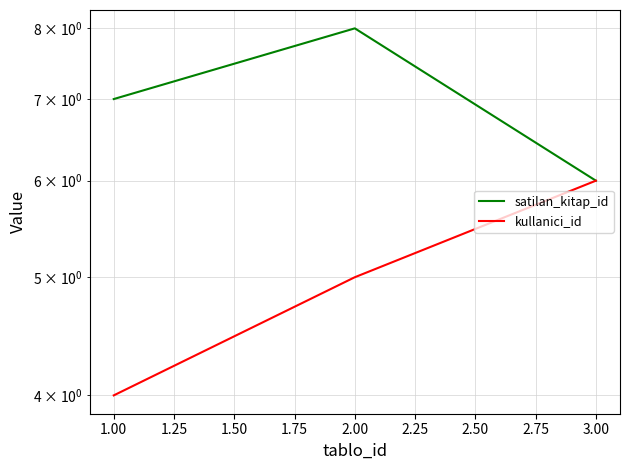

How many lines are shown in the chart?

2